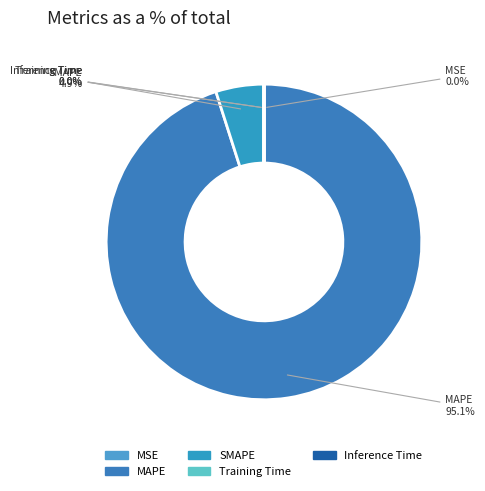

To the nearest percent, what is the difference between the largest and smallest slice percentages?

95%